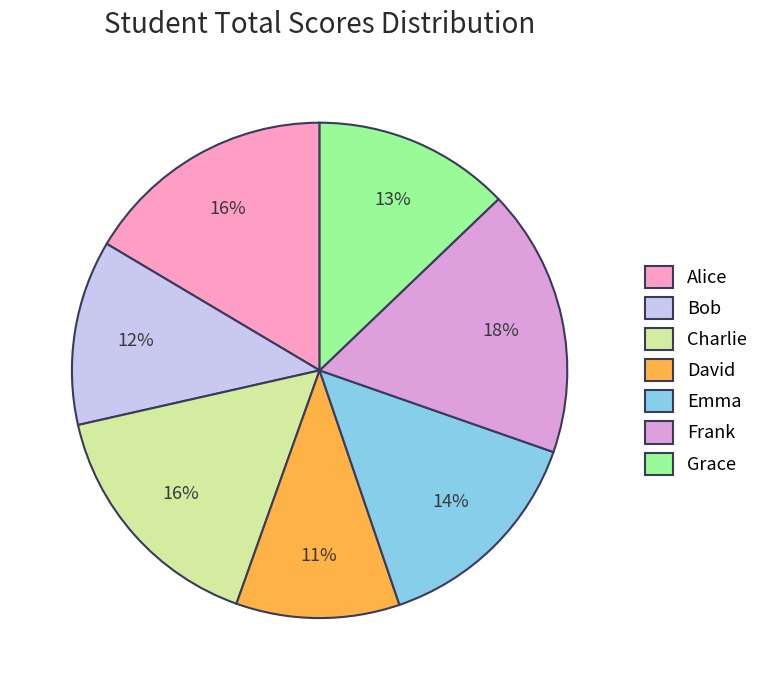

How many segments does this pie chart have?

7